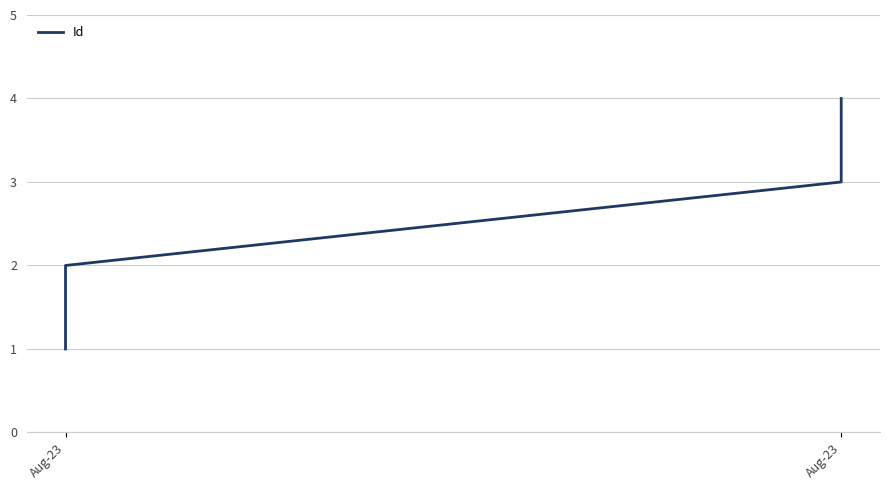

What is the average value?

2